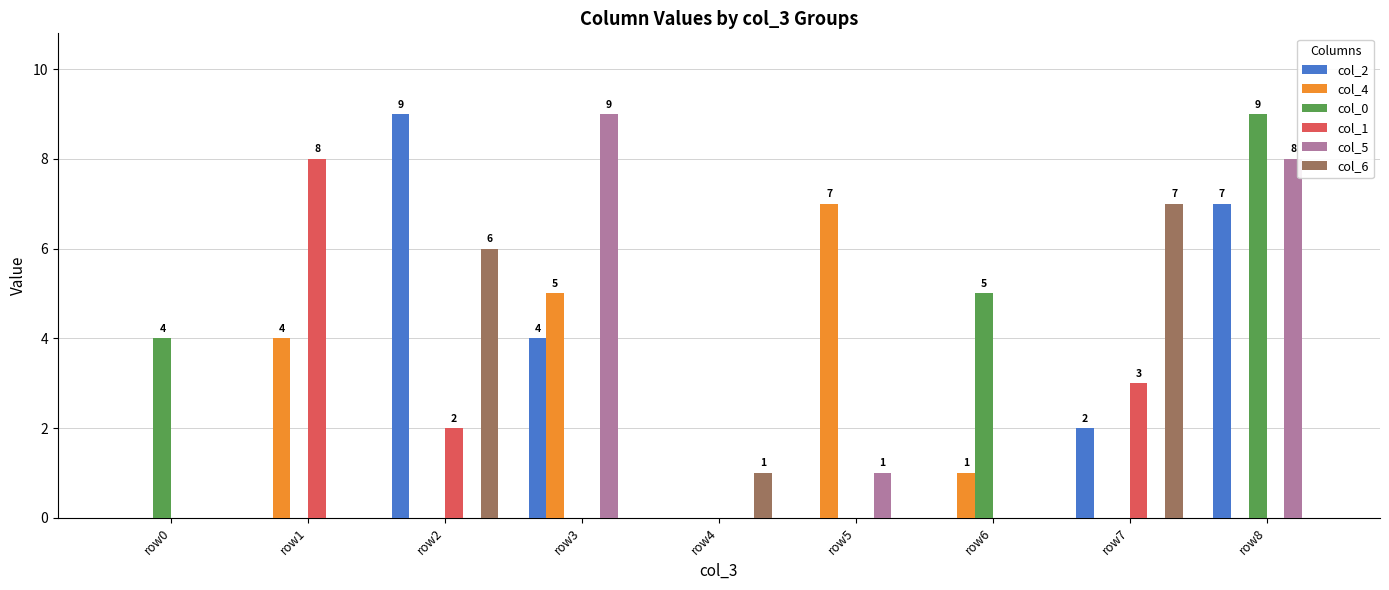

Between row0 and row5, which series saw the biggest shift?

col_4